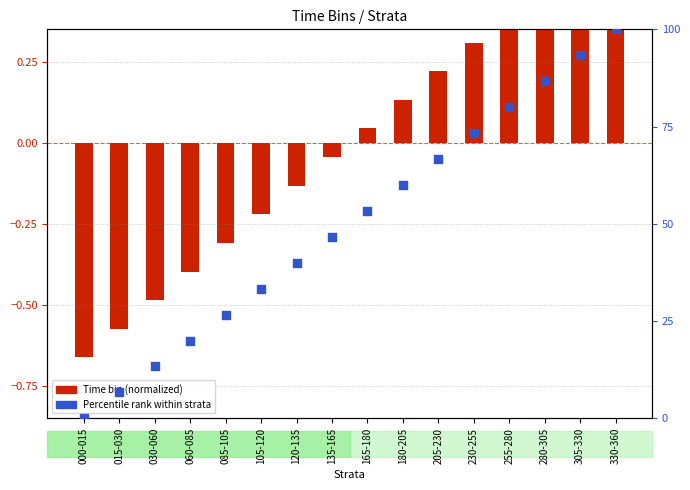

Is the value of Percentile rank at 105-120 greater than the value of Time bin (normalized) at 280-305?

Yes